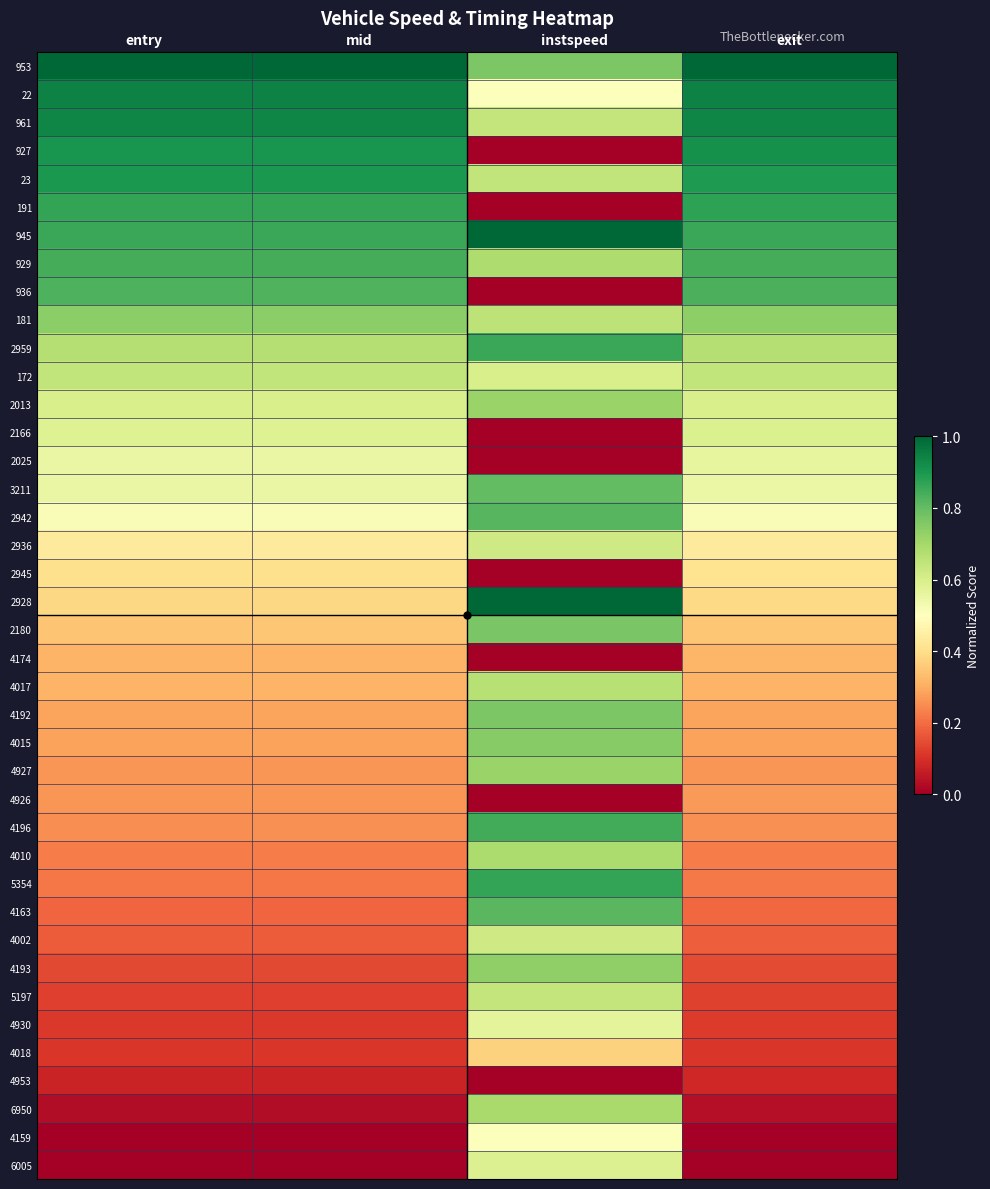

Which label corresponds to the largest value in the chart?

entry